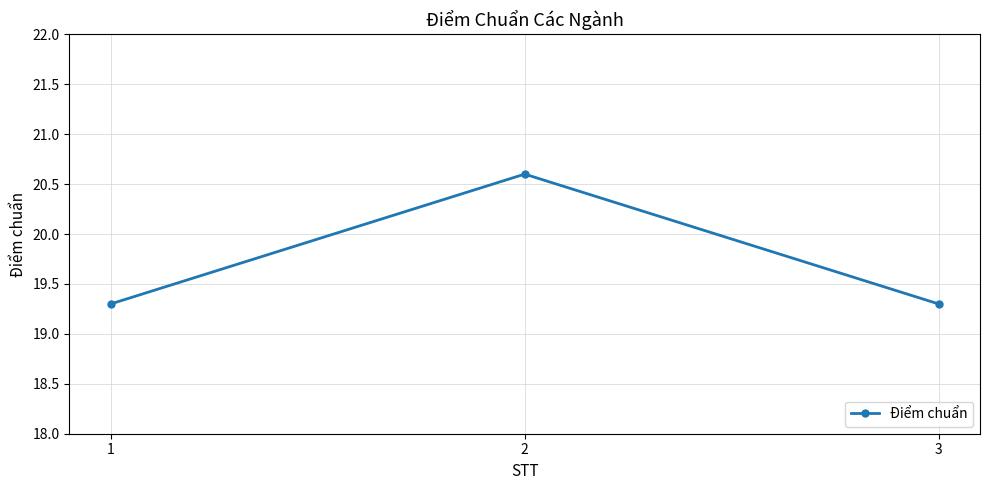

Approximately how many times larger is the value at 2 compared to 3?

1.1